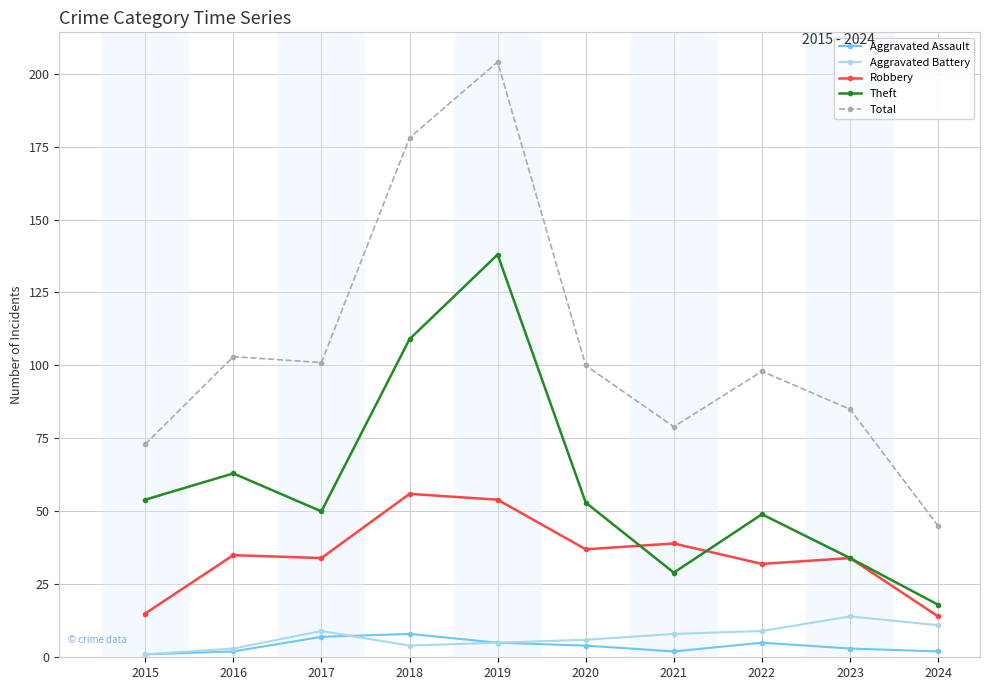

At which label does Theft first exceed 53?

2015